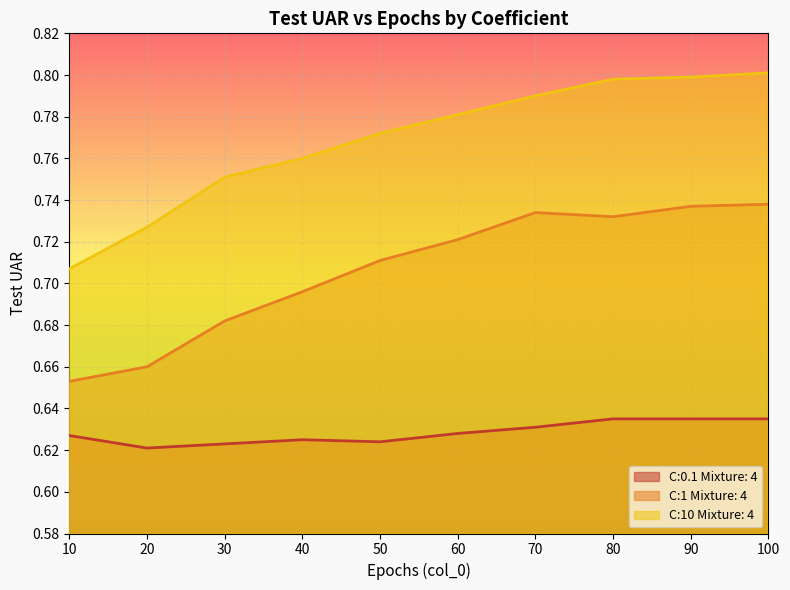

Rank the series by their maximum value, from highest to lowest.

C:10 Mixture: 4, C:1 Mixture: 4, C:0.1 Mixture: 4